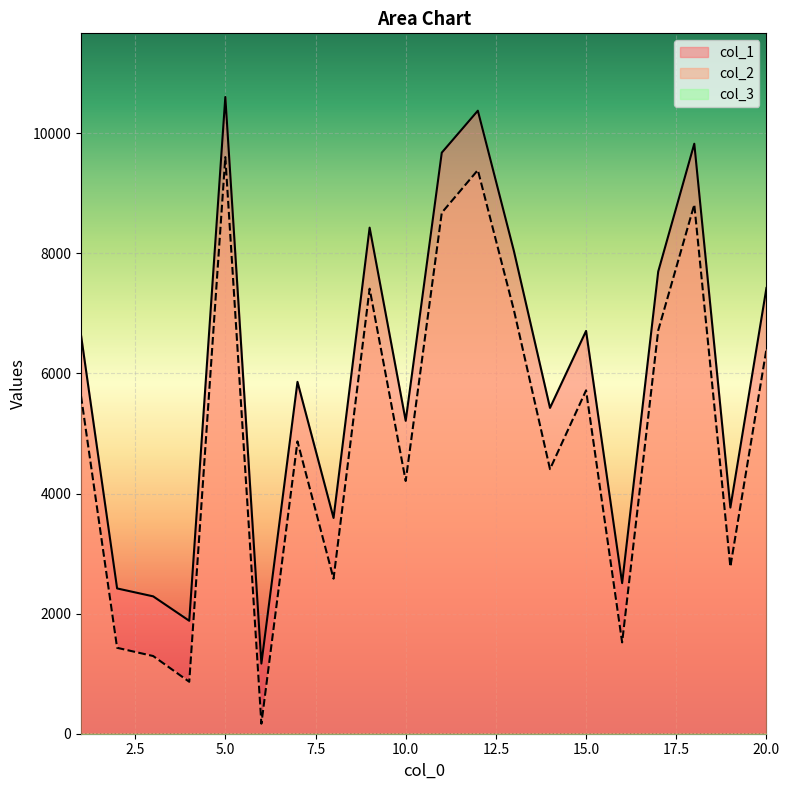

Is it true that col_2 equals 7054 at 13?

True